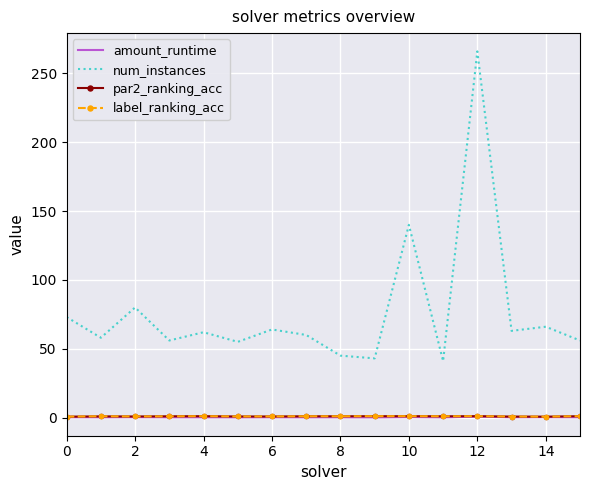

Which series has the largest range (max minus min)?

num_instances